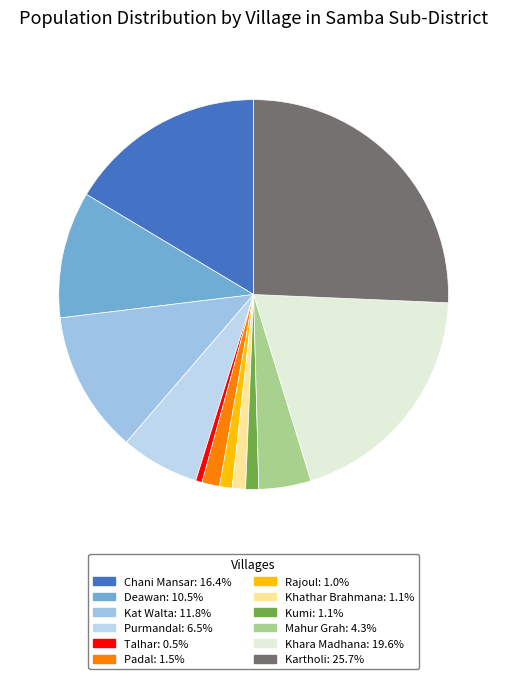

How many segments does this pie chart have?

12